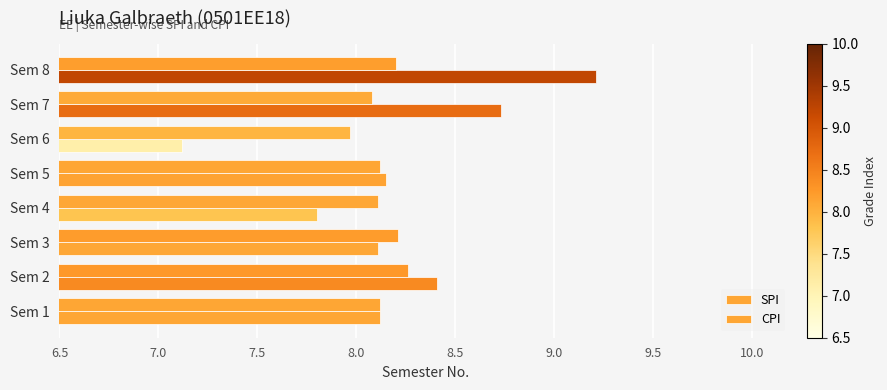

How many categories are shown in the chart?

8